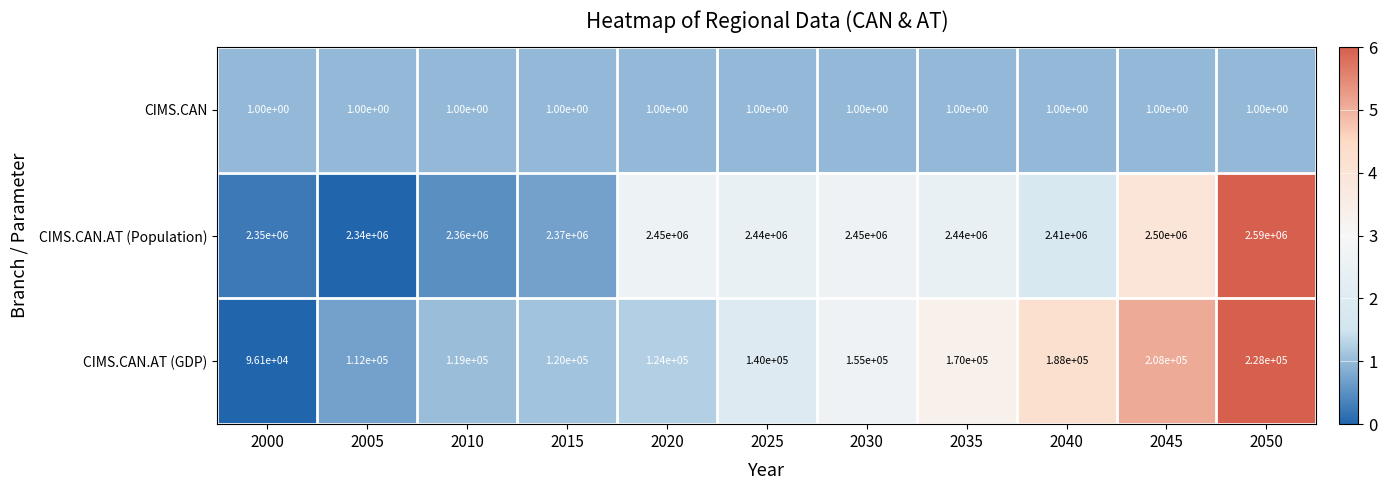

At which label does CIMS.CAN.AT (Population) first exceed 2440000?

2020